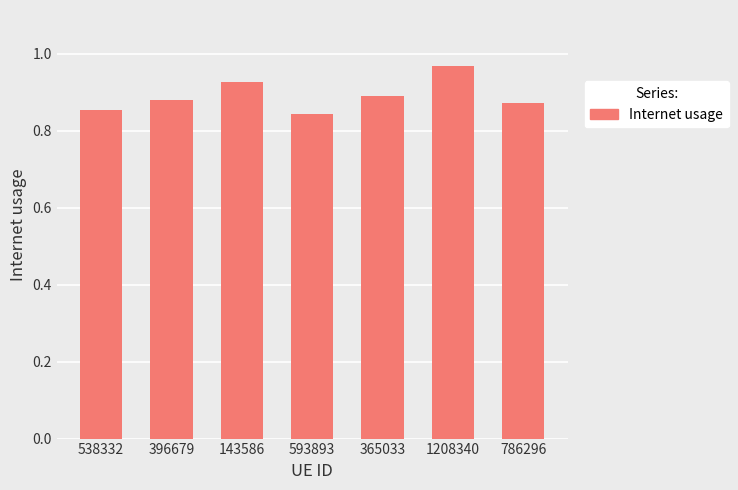

What is the difference between the values at 786296 and 1208340?

0.1